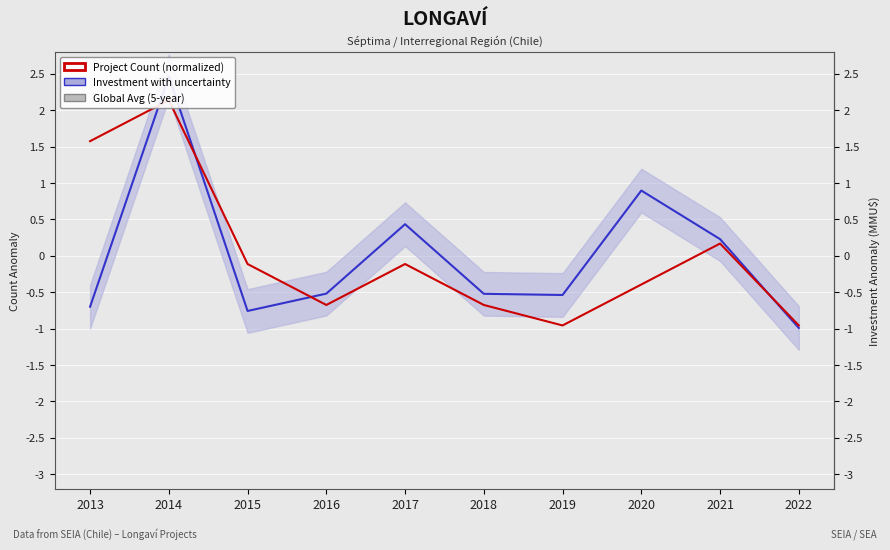

How many series are shown in this chart?

2